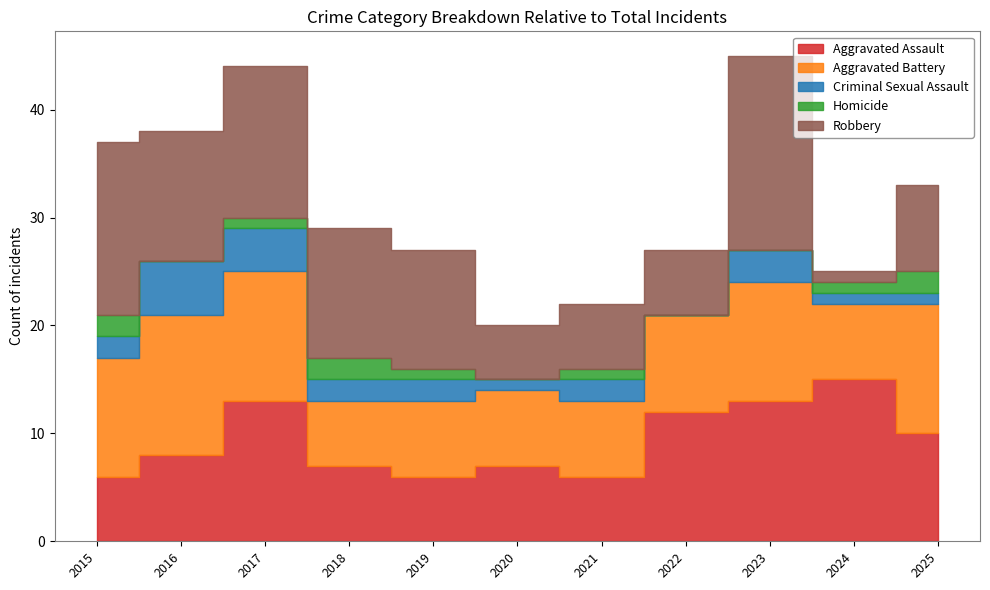

Is it true that Criminal Sexual Assault equals 1 at 2025?

True